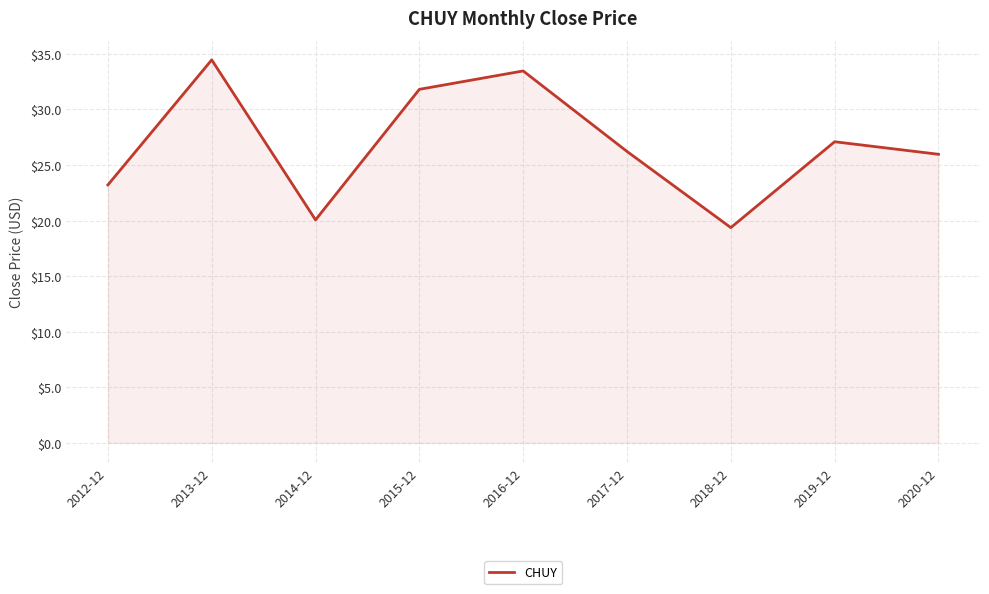

What is the difference between the values at 2019-12 and 2020-12?

1.1